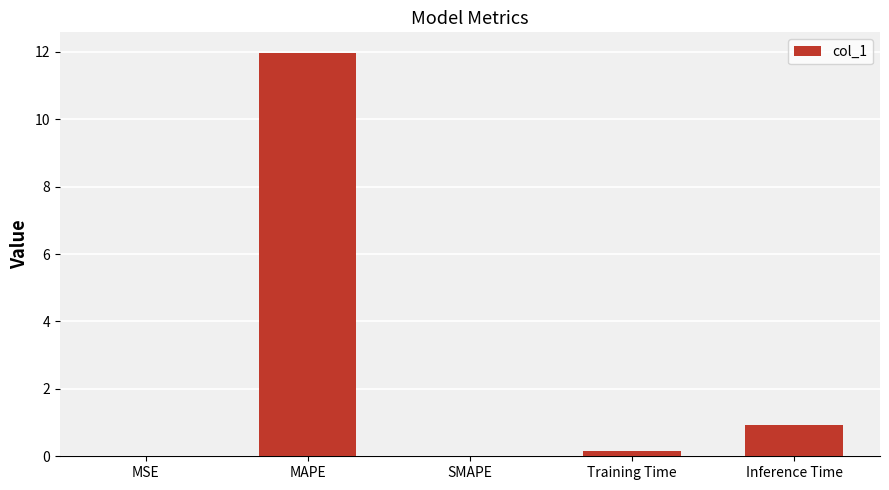

Which label corresponds to the largest value in the chart?

MAPE